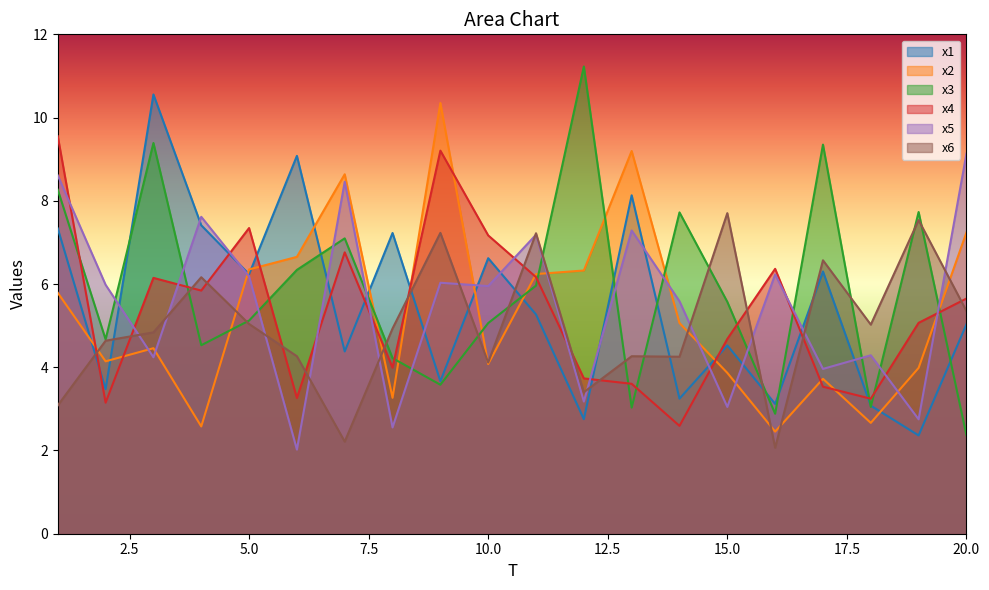

At which category is the sum across all series the highest?

1